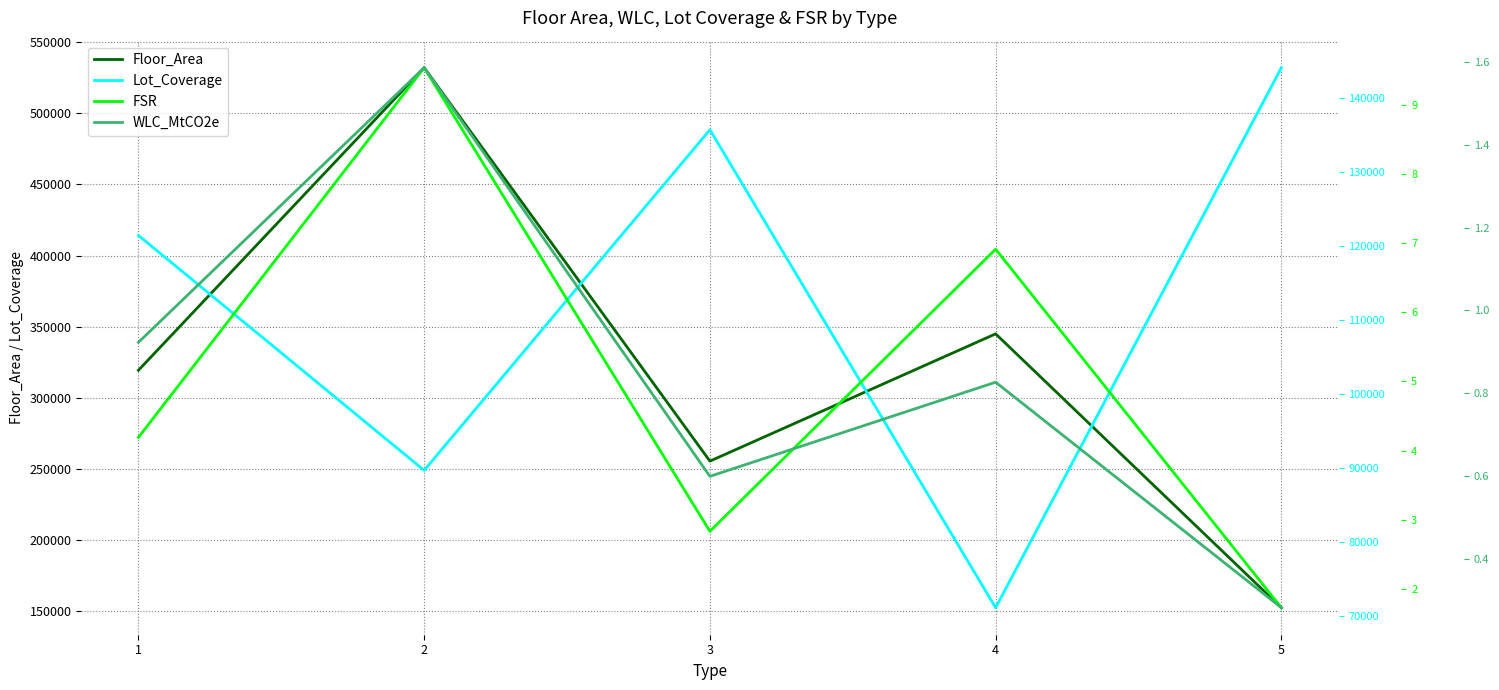

The WLC_MtCO2e series shows 1.6 at 2. True or false?

True